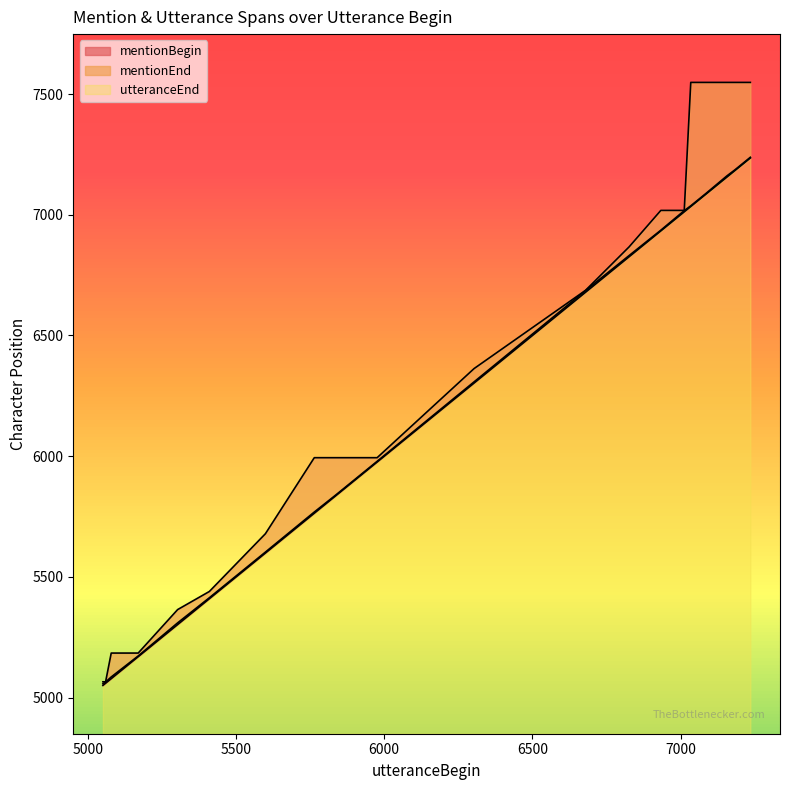

What is the highest value of the utteranceEnd series?

2384